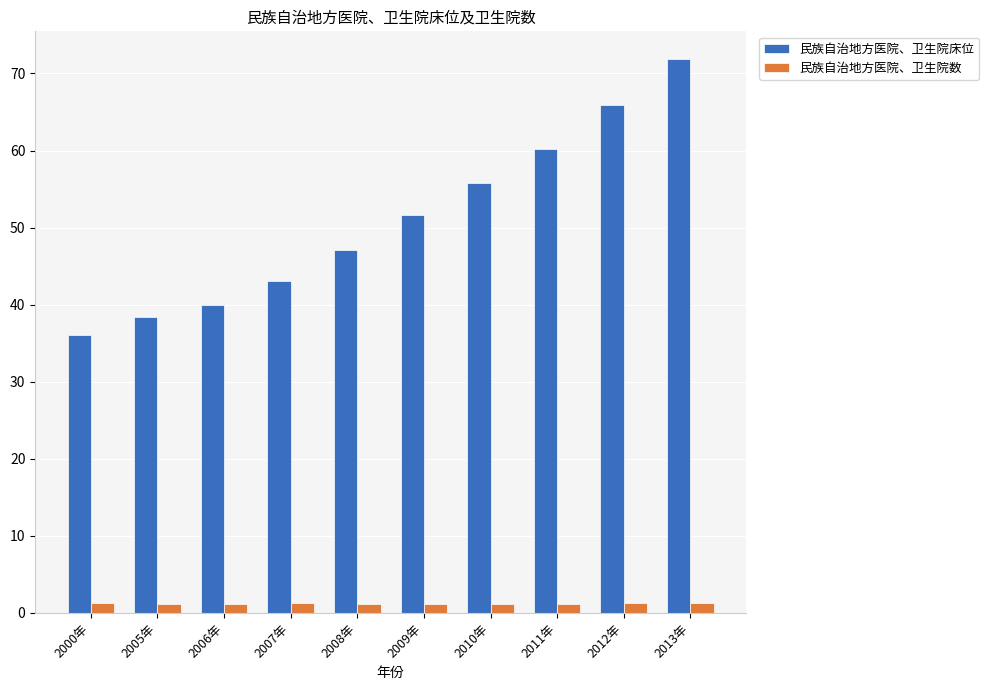

What is the difference between the 民族自治地方医院、卫生院床位 values at 2011年 and 2013年?

11.7